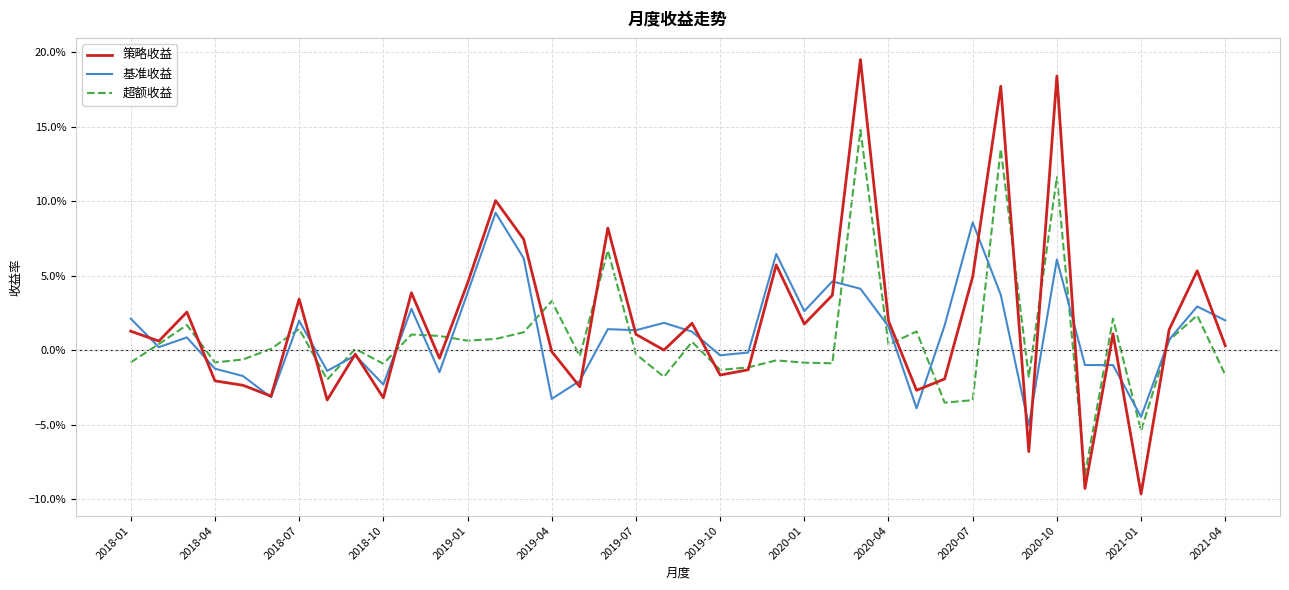

True or false: 基准收益 and 策略收益 intersect in this chart.

True